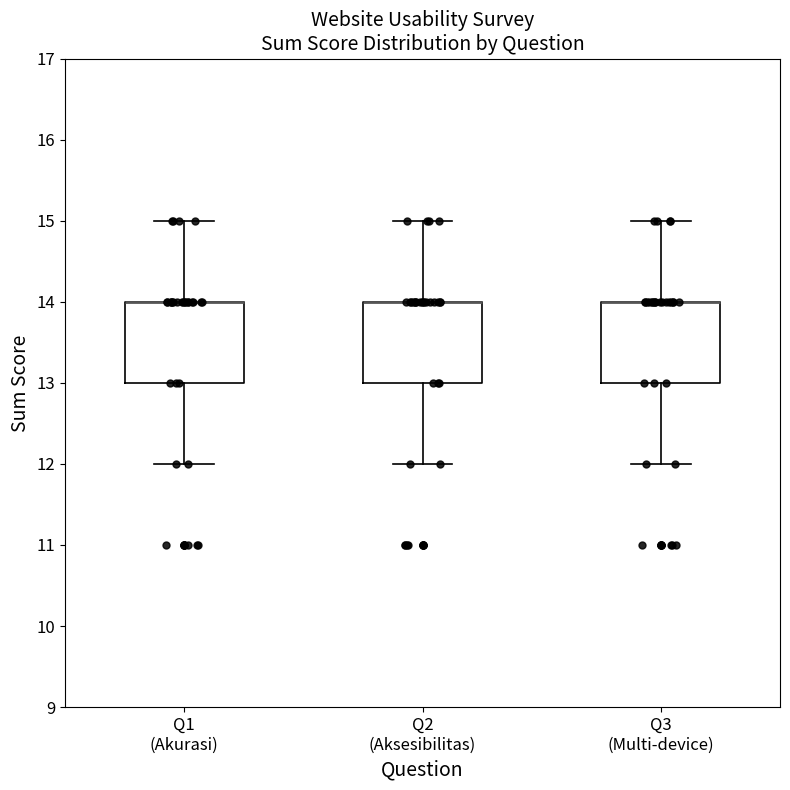

Reading left to right, transcribe this box plot: for each box, give where its median line is, the range the box spans, and where its two whiskers end, as read against the y-axis. The values are not printed on the chart, so give them approximately, as read against the axis.

Q1 (Akurasi): median 14 (drawn on the box's upper edge), box 13 to 14, whiskers 12 to 15
Q2 (Aksesibilitas): median 14 (drawn on the box's upper edge), box 13 to 14, whiskers 12 to 15
Q3 (Multi-device): median 14 (drawn on the box's upper edge), box 13 to 14, whiskers 12 to 15